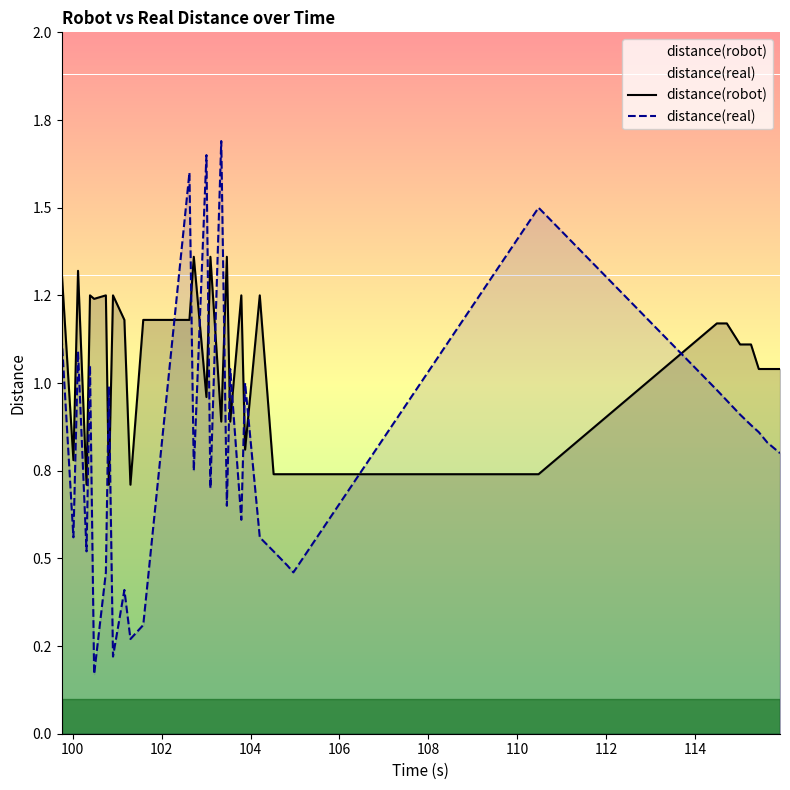

What are all the series names shown in the legend?

distance(robot), distance(real)